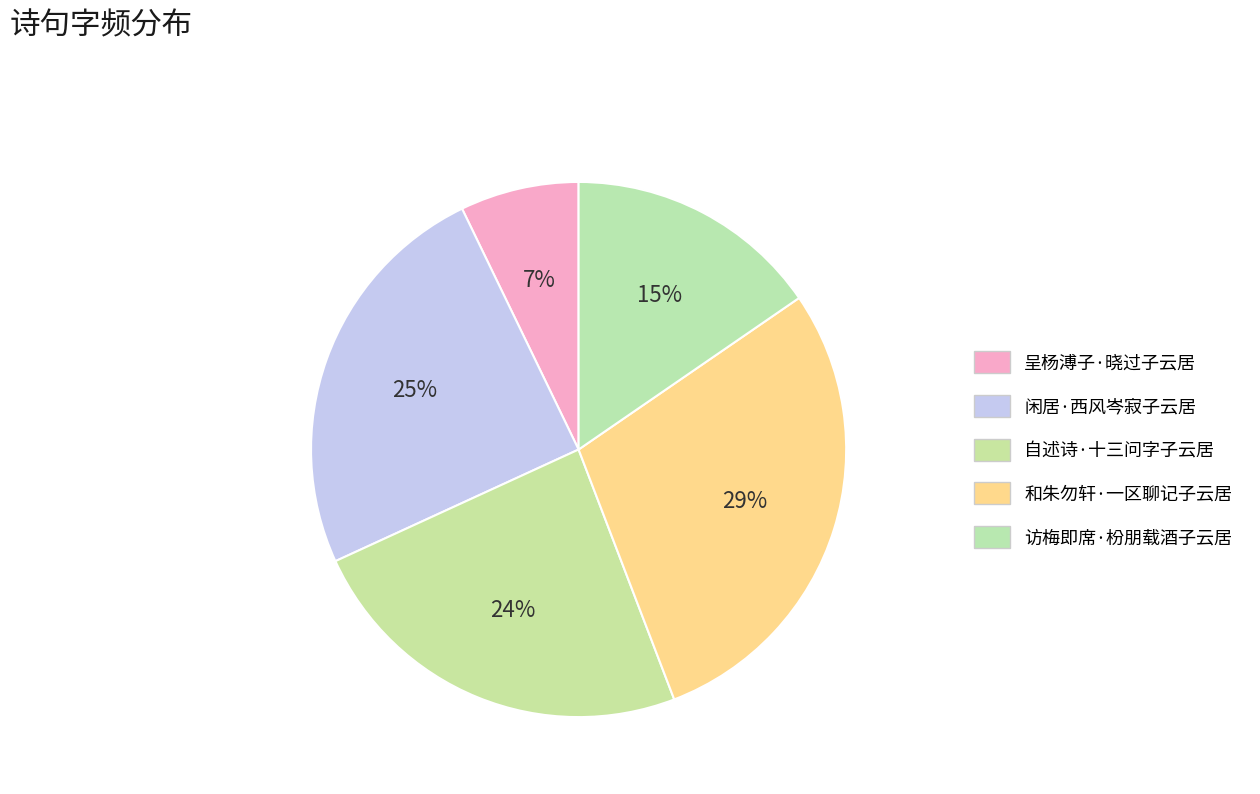

What percentage do 闲居·西风岑寂子云居 and 访梅即席·枌朋载酒子云居 together represent?

40.1%